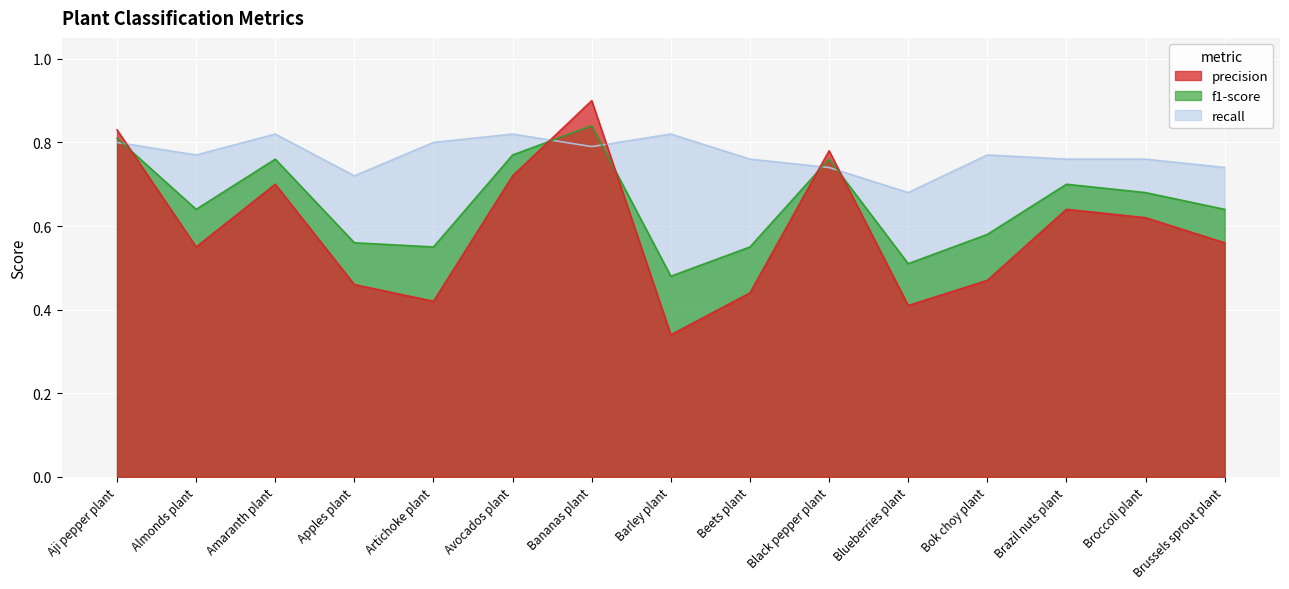

What are all the series names shown in the legend?

precision, recall, f1-score